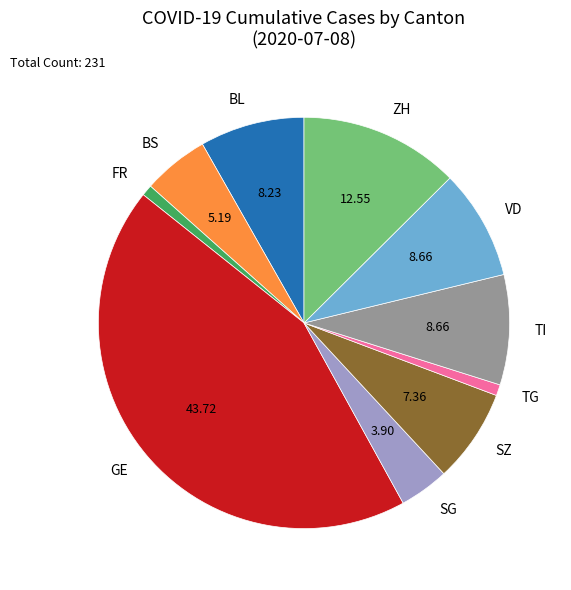

Which slice is the largest?

GE